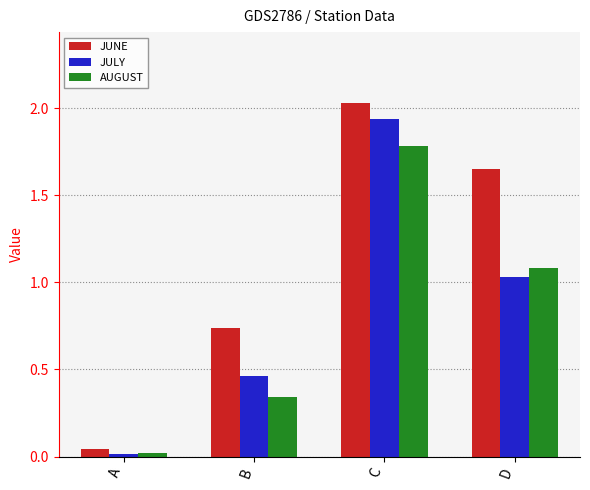

True or false: AUGUST has a value of 0.0 at A.

True